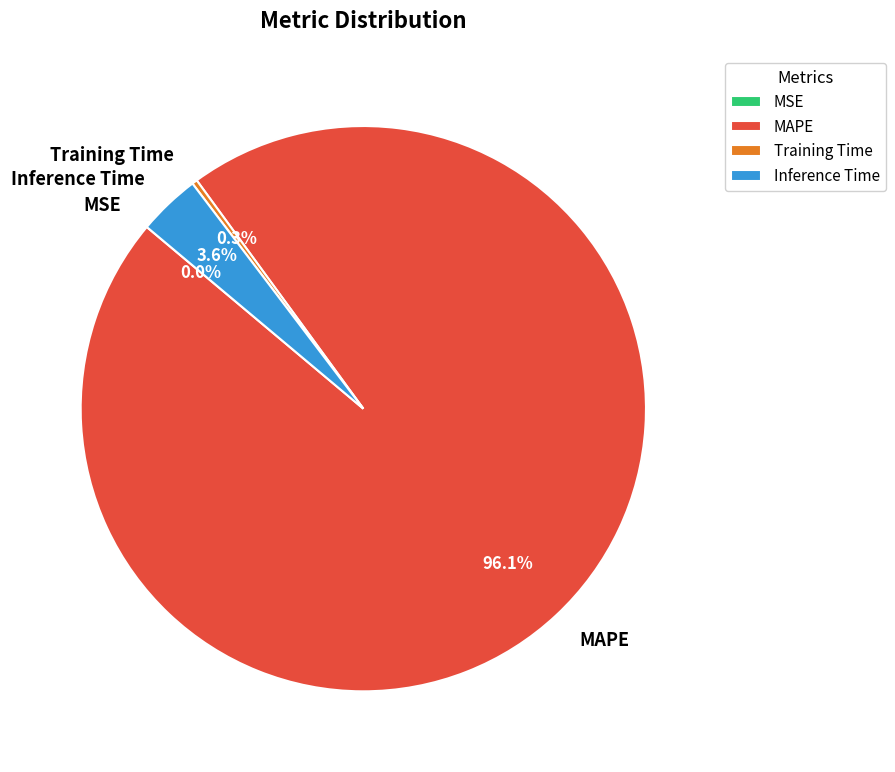

Is there any slice that represents more than half of the pie?

Yes